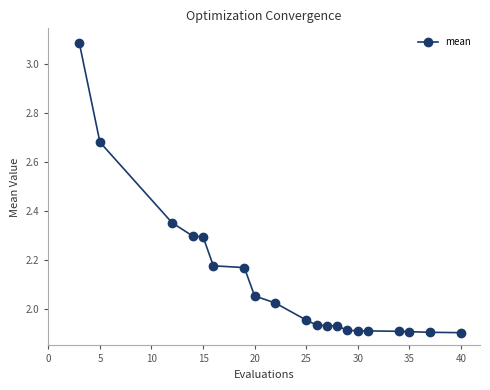

What is the difference between the maximum and minimum values?

1.2